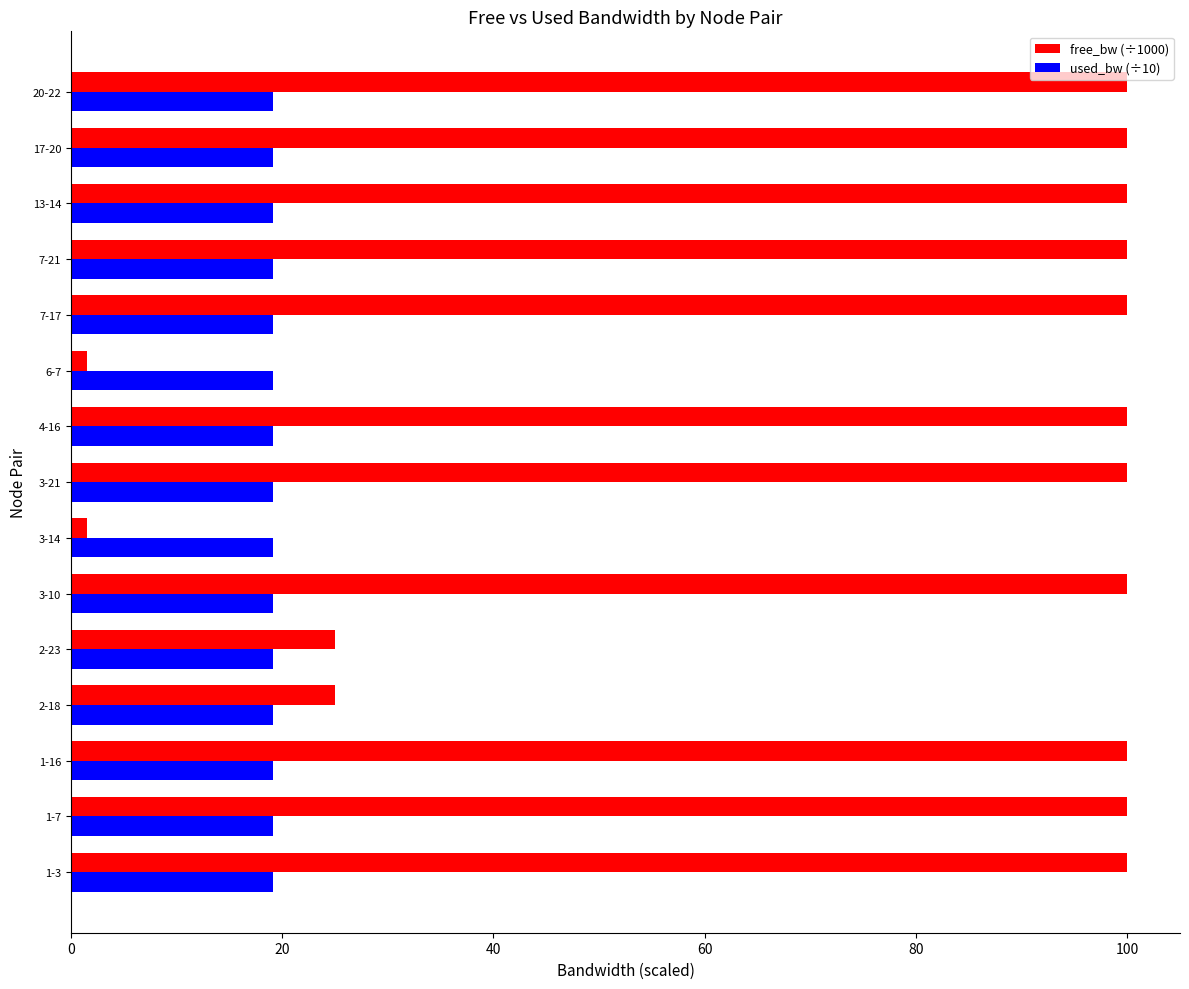

Which series changed the most between 2-18 and 3-10?

free_bw (÷1000)